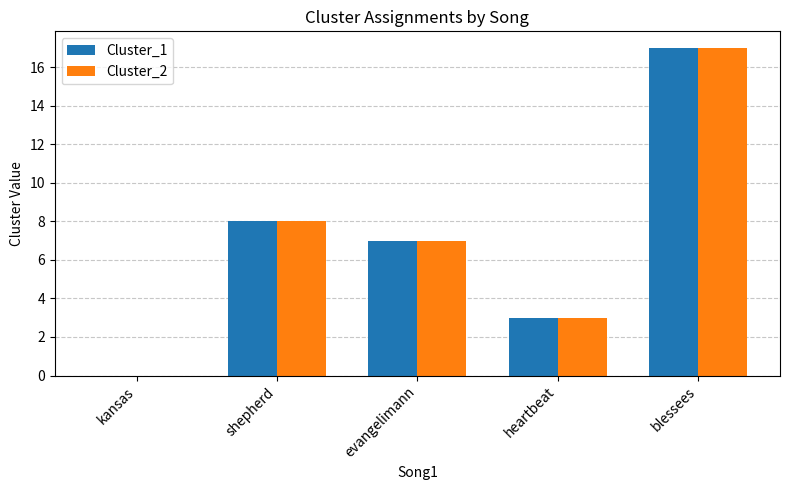

How many groups of bars are there?

5